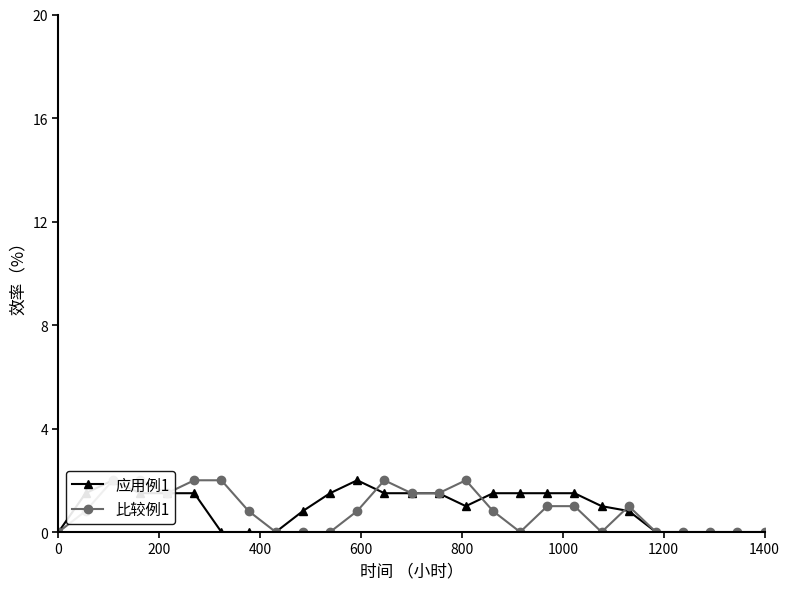

Reading right to left, extract all data points from this chart.

应用例1: 0.0	0.0	0.0	0.0	0.0	0.8	1.0	1.5	1.5	1.5	1.5	1.0	1.5	1.5	1.5	2.0	1.5	0.8	0.0	0.0	0.0	1.5	1.5	1.5	2.0	1.5	0.0
比较例1: 0.0	0.0	0.0	0.0	0.0	1.0	0.0	1.0	1.0	0.0	0.8	2.0	1.5	1.5	2.0	0.8	0.0	0.0	0.0	0.8	2.0	2.0	1.5	2.0	2.0	0.8	0.0